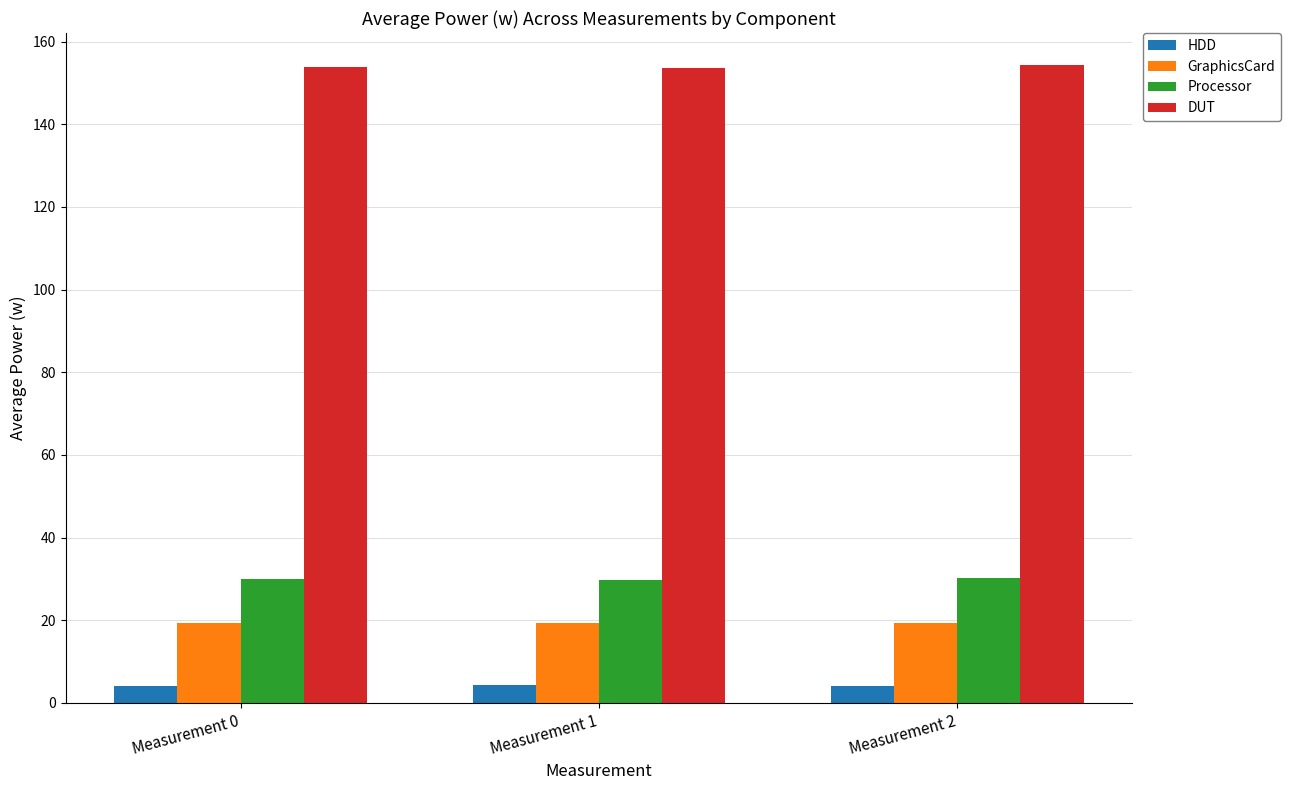

What is the value of the GraphicsCard bar at the 3rd from the left?

19.2